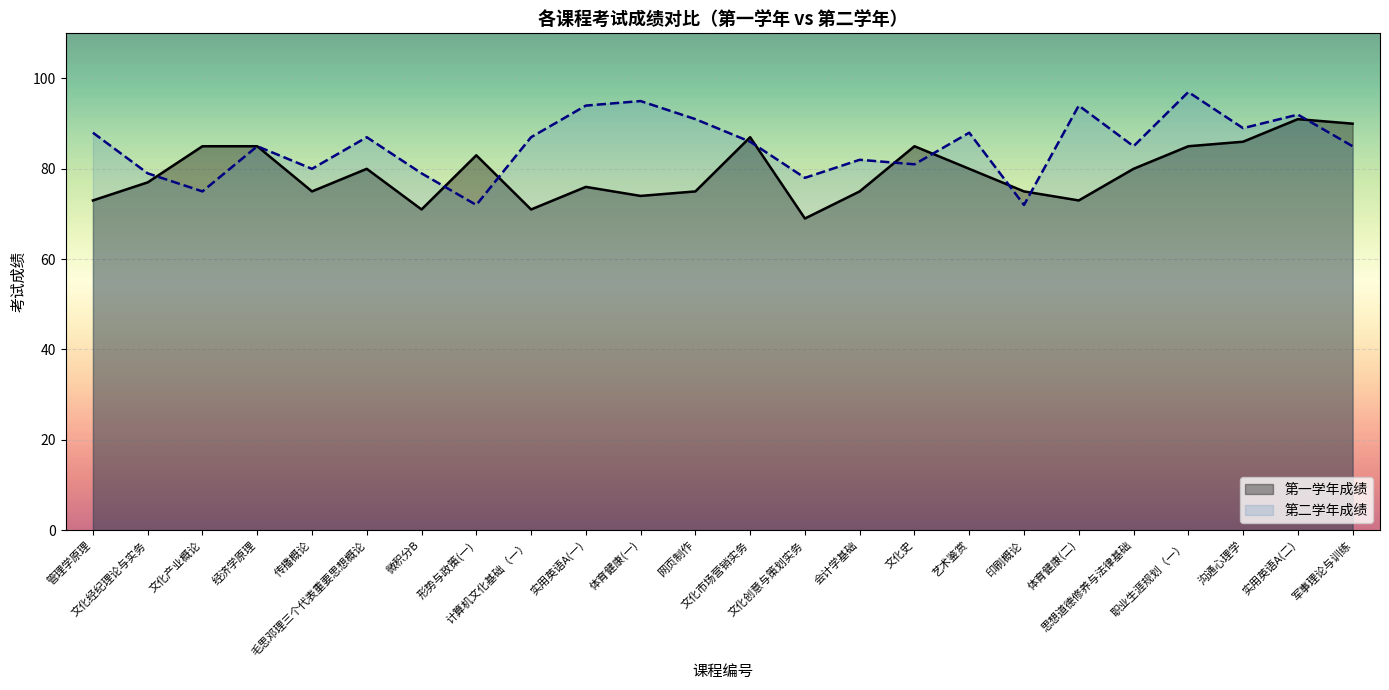

Is the value of 第一学年成绩 at 毛思邓理三个代表重要思想概论 greater than the value of 第二学年成绩 at 沟通心理学?

No